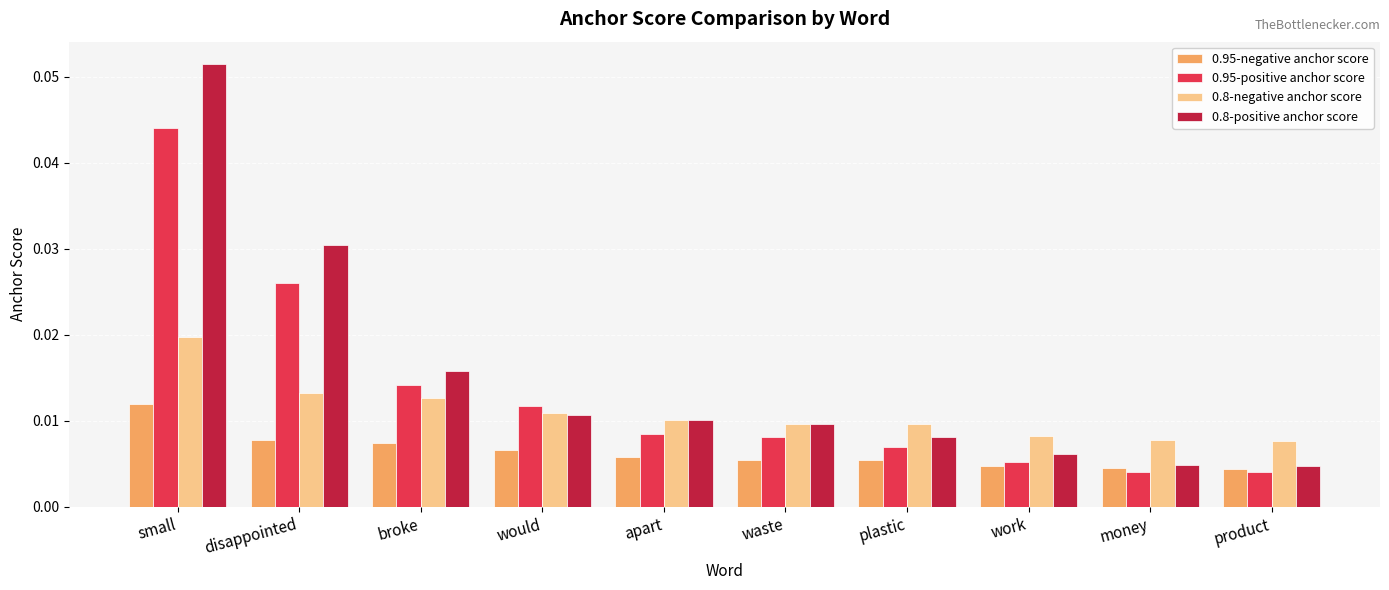

Rank the series by their maximum value, from highest to lowest.

0.8-positive anchor score, 0.95-positive anchor score, 0.8-negative anchor score, 0.95-negative anchor score